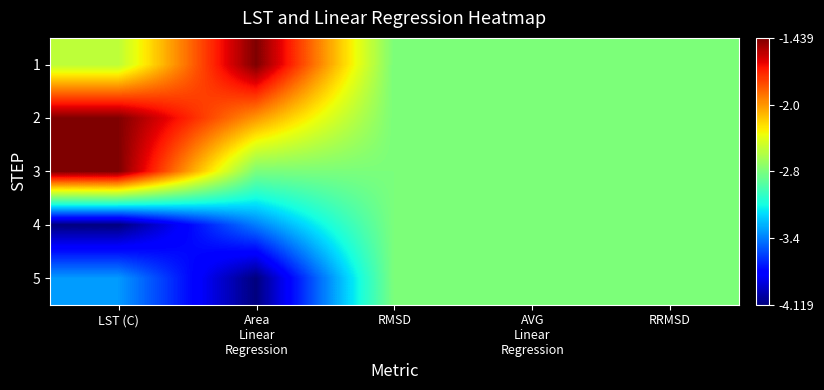

Which has a higher value, Area
Linear
Regression or RMSD?

Area
Linear
Regression